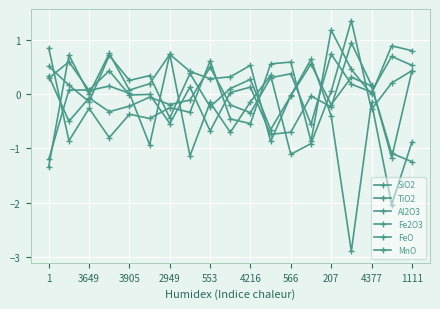

How many positive values does the Fe2O3 series have?

11